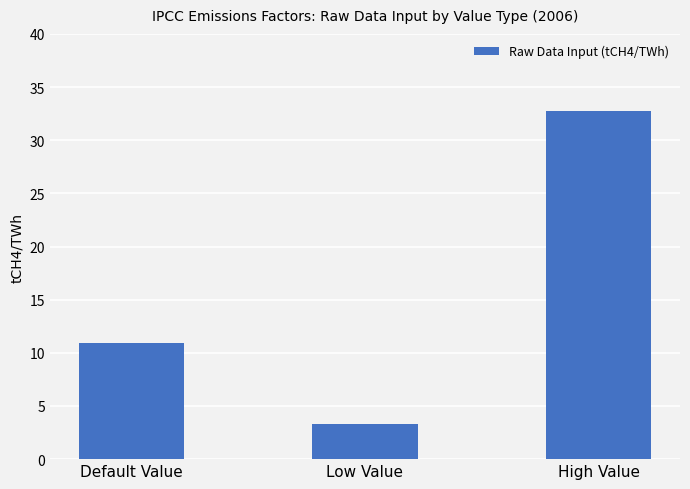

Does the chart contain any negative values?

No